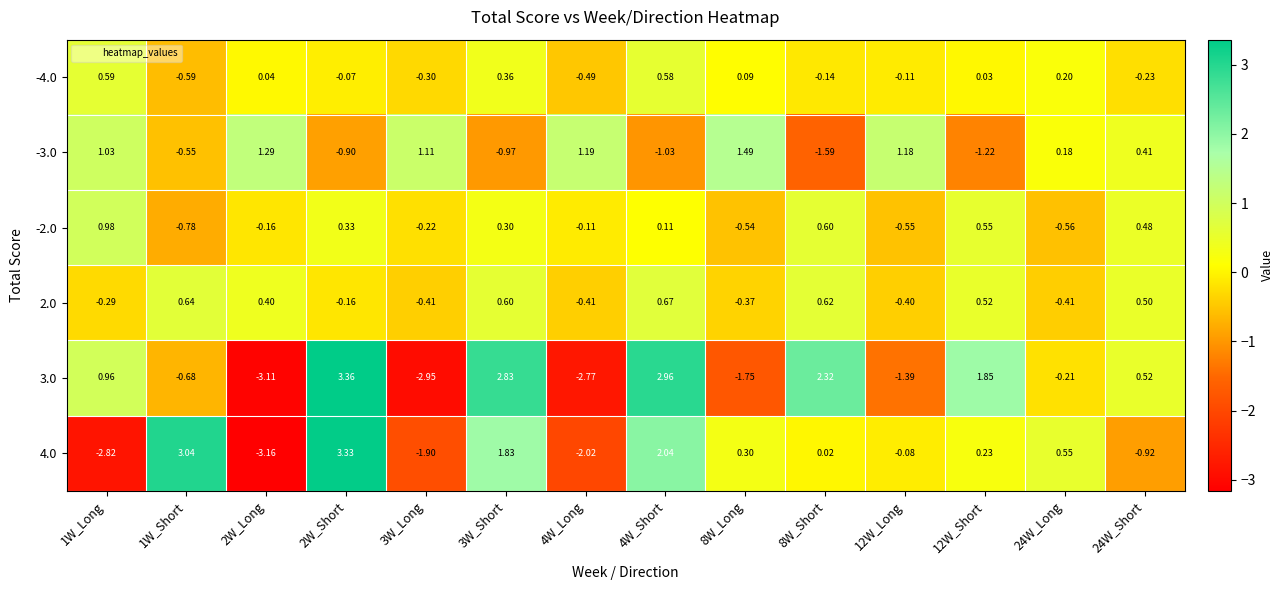

How many distinct data groups are displayed?

6